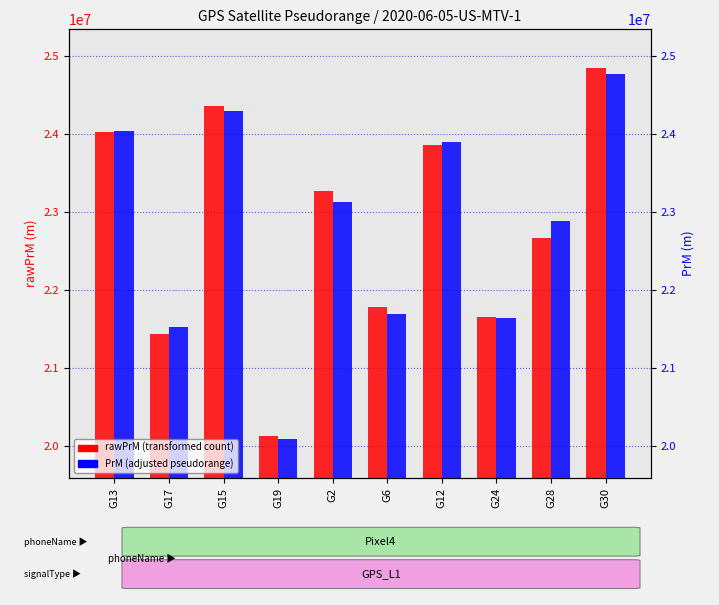

How many bars are there in each group?

2